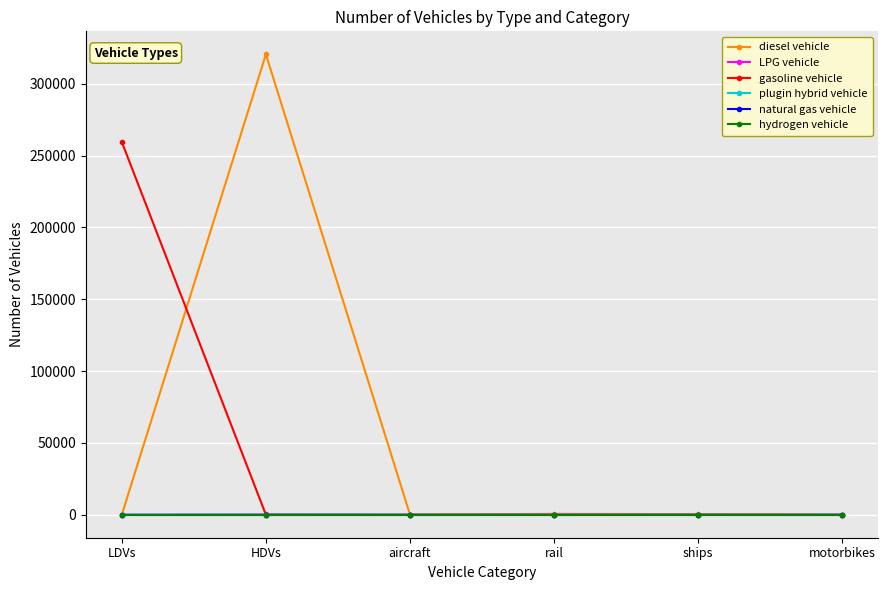

What is the maximum value for gasoline vehicle?

259456